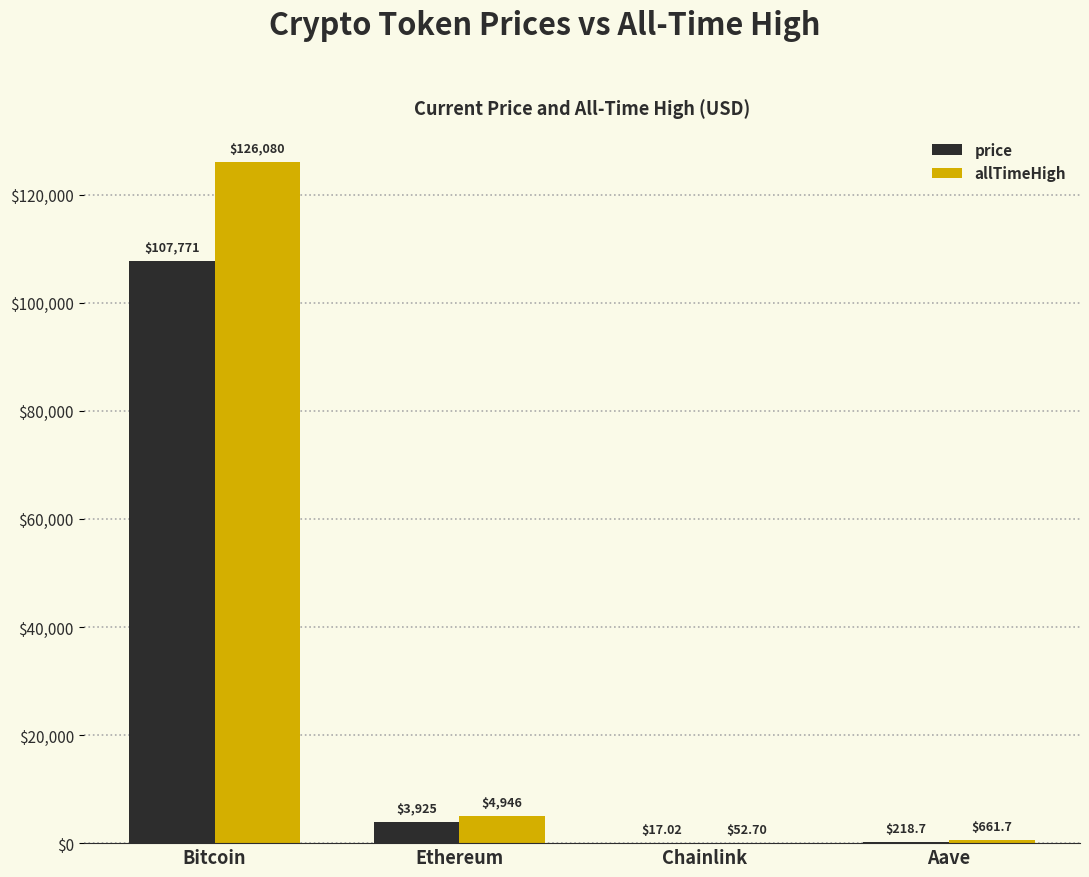

Which label corresponds to the largest value in the chart?

Bitcoin